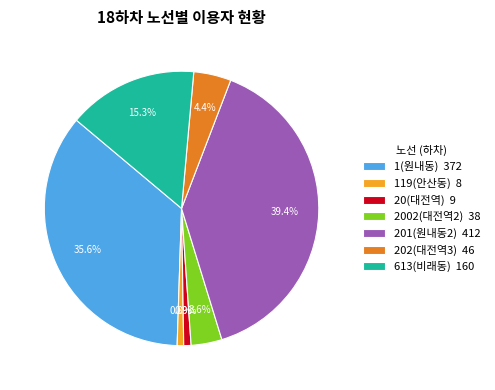

Which slice is the largest?

201(원내동2) 412